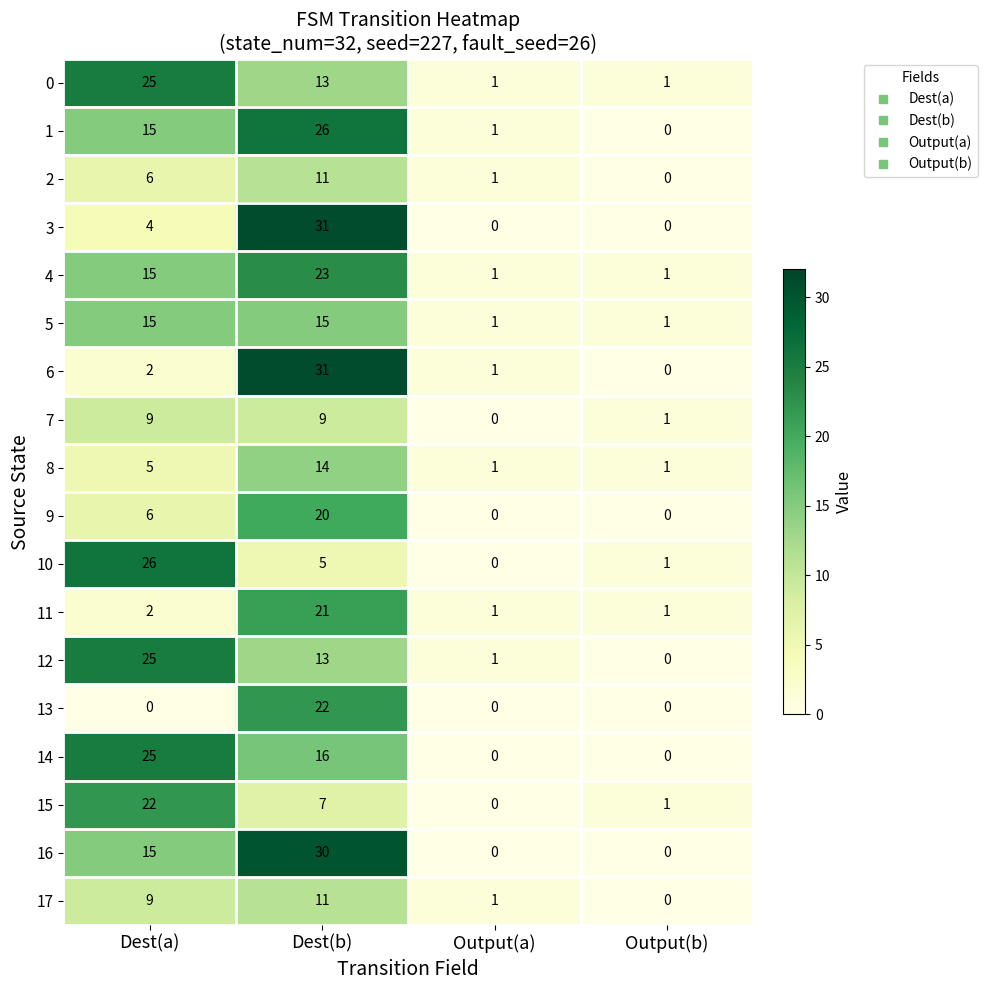

What is the greatest value displayed?

31